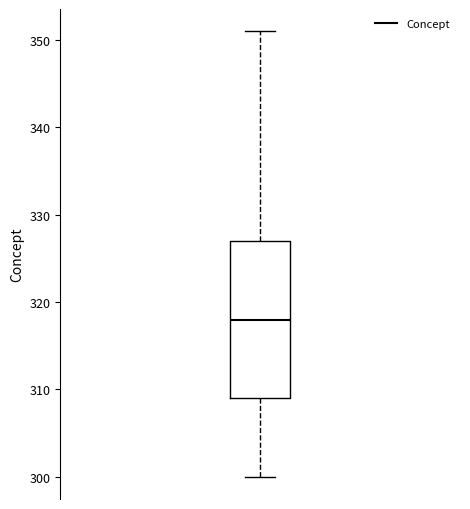

Read this box plot against the y-axis: the position of the median line, the range covered by the box, and the ends of both whiskers. The values are not printed on the chart, so give them approximately, as read against the axis.

median 318, box 309 to 327, whiskers 300 to 351